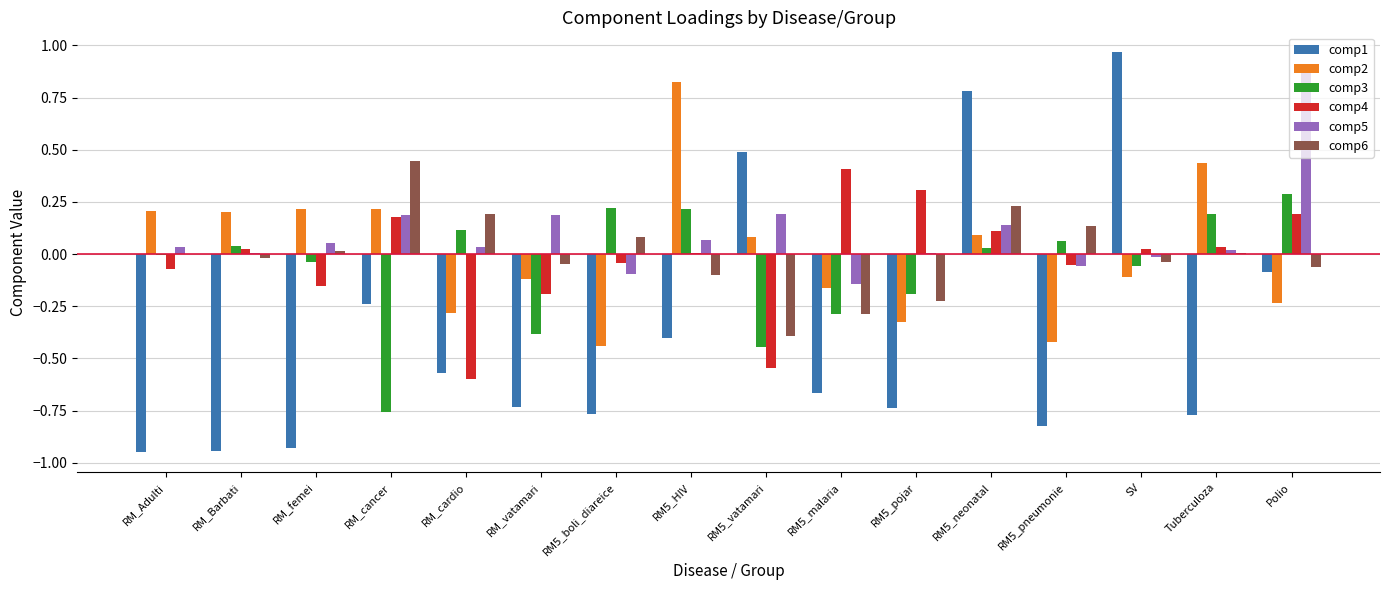

Is the value of comp4 at SV greater than the value of comp3 at RM_vatamari?

Yes